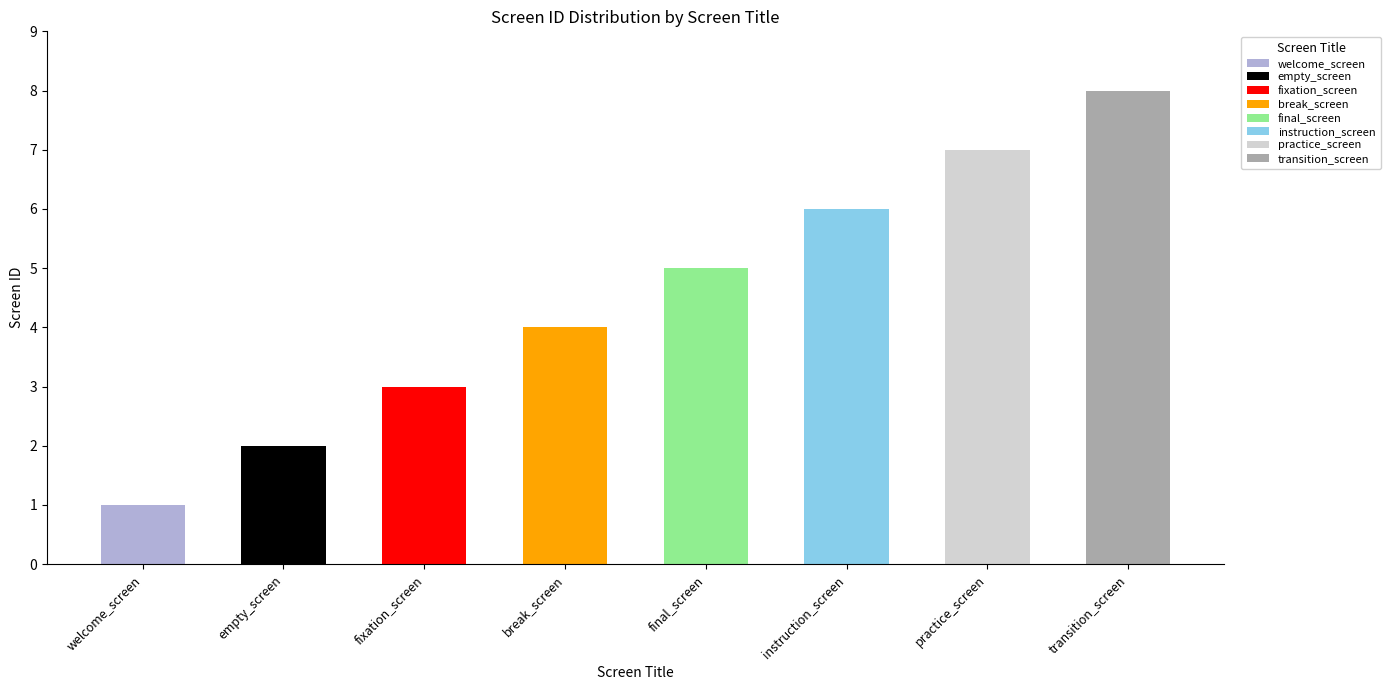

Reading left to right, transcribe all the data shown in this chart.

welcome_screen=1	empty_screen=2	fixation_screen=3	break_screen=4	final_screen=5	instruction_screen=6	practice_screen=7	transition_screen=8